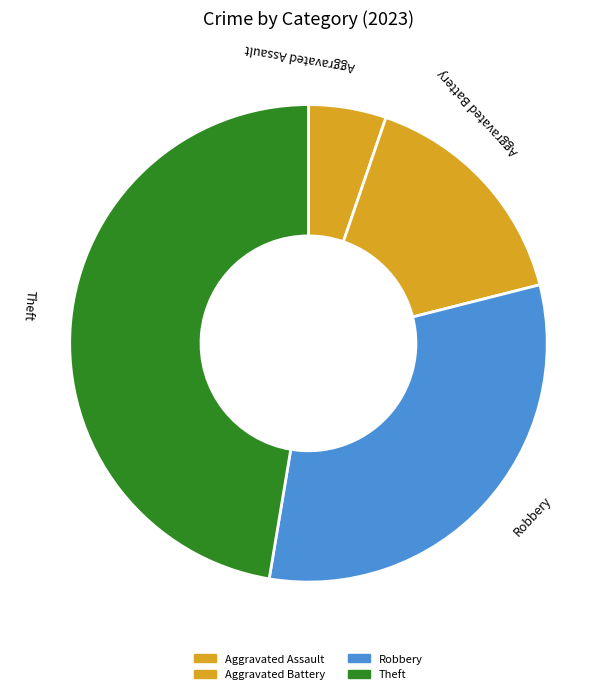

What is the ratio of the value at Aggravated Battery to the value at Robbery?

0.5